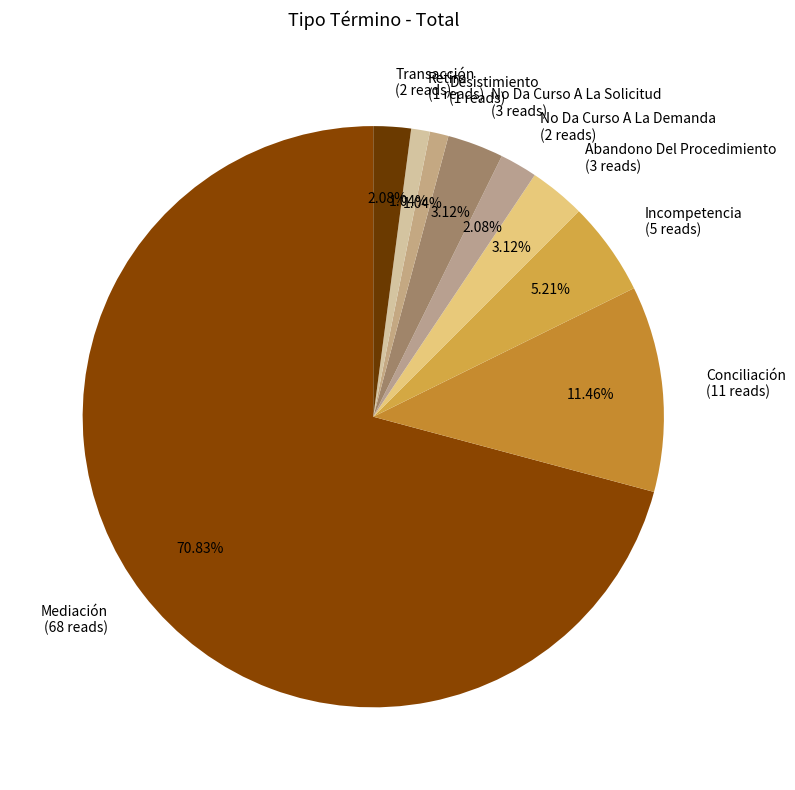

Approximately how many times larger is the value at Desistimiento (1 reads) compared to No Da Curso A La Solicitud (3 reads)?

0.3